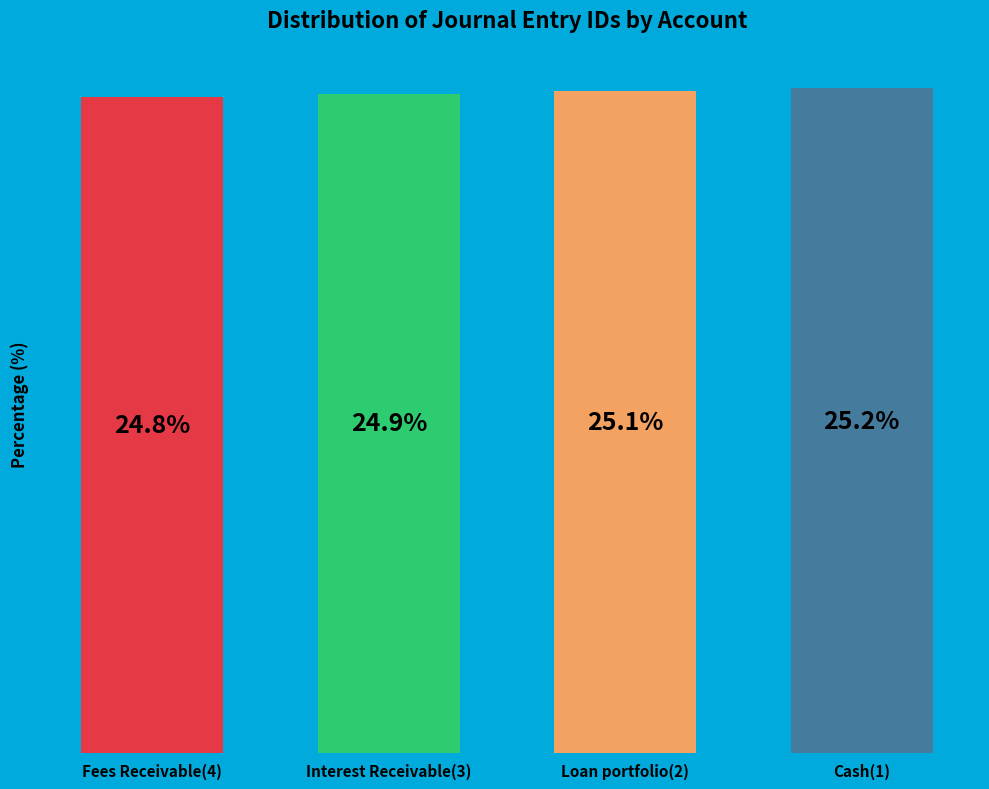

List the labels in order of value, largest first.

Cash(1), Loan portfolio(2), Interest Receivable(3), Fees Receivable(4)